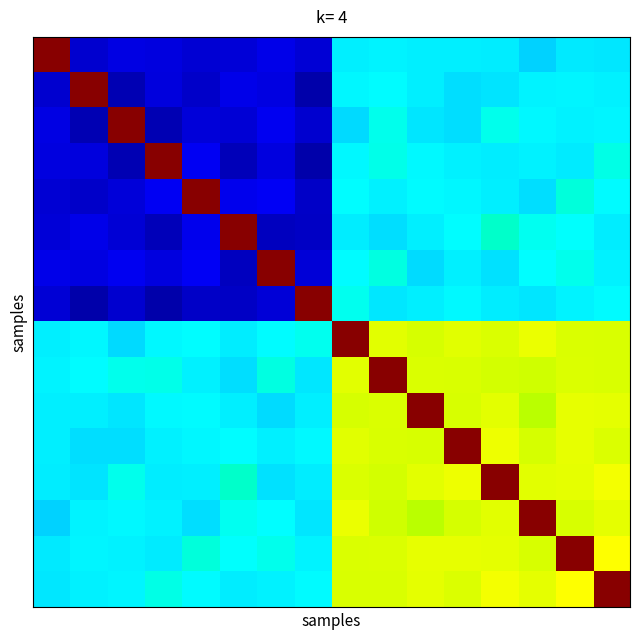

At which category is the sum across all series the highest?

14